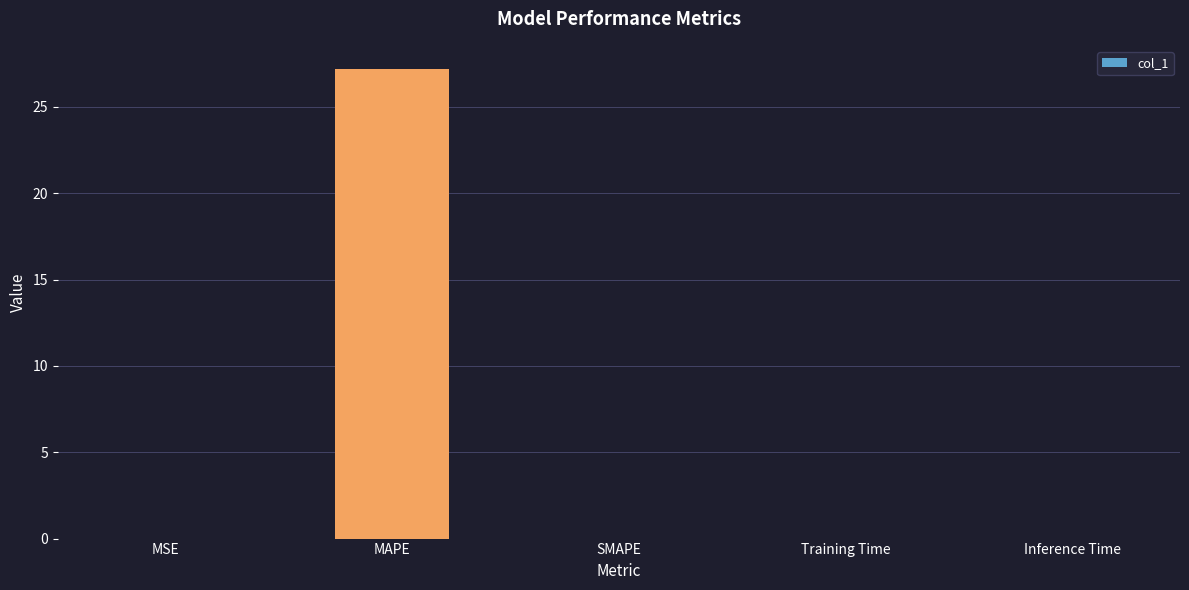

What is the greatest value displayed?

27.2